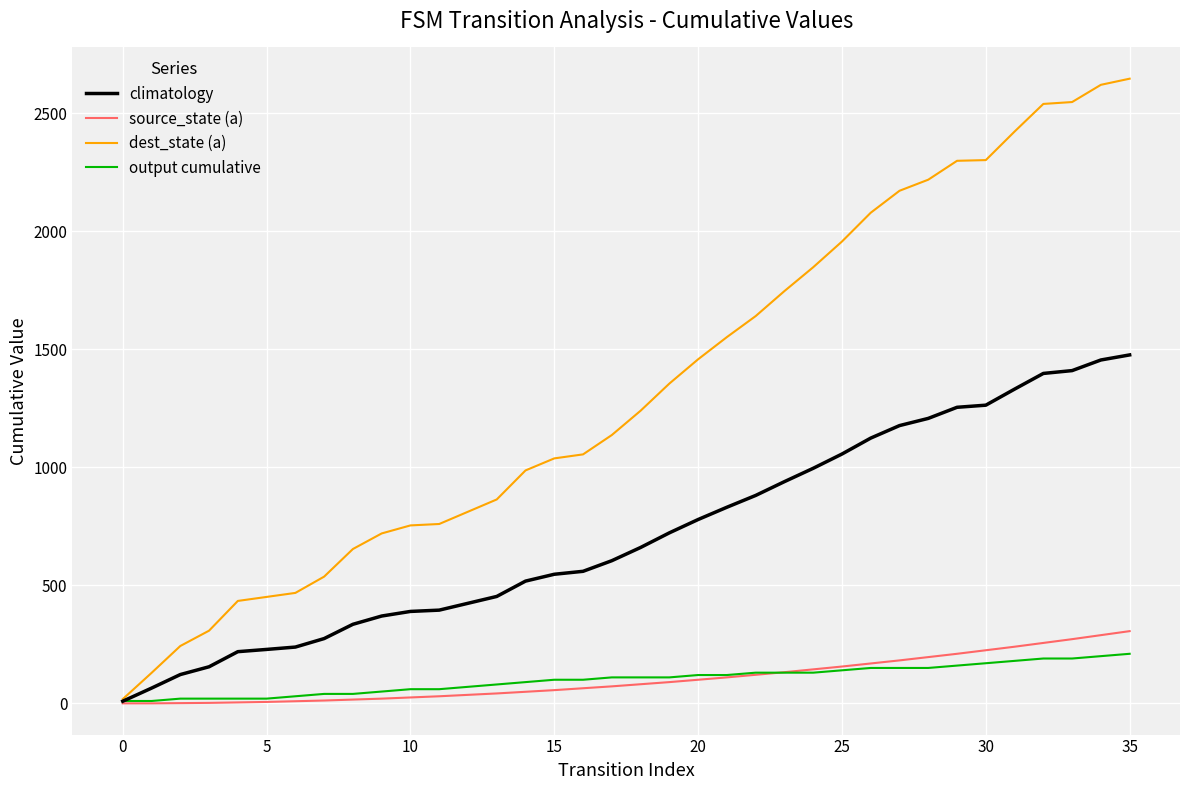

Which series has the largest total across all categories?

dest_state (a)